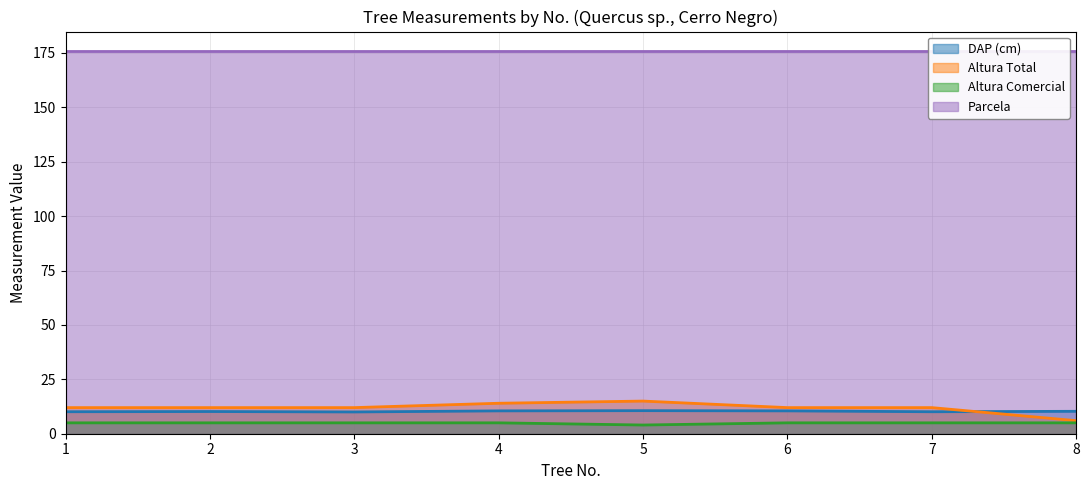

The value of Altura Total at 4 is 14.0. True or false?

True